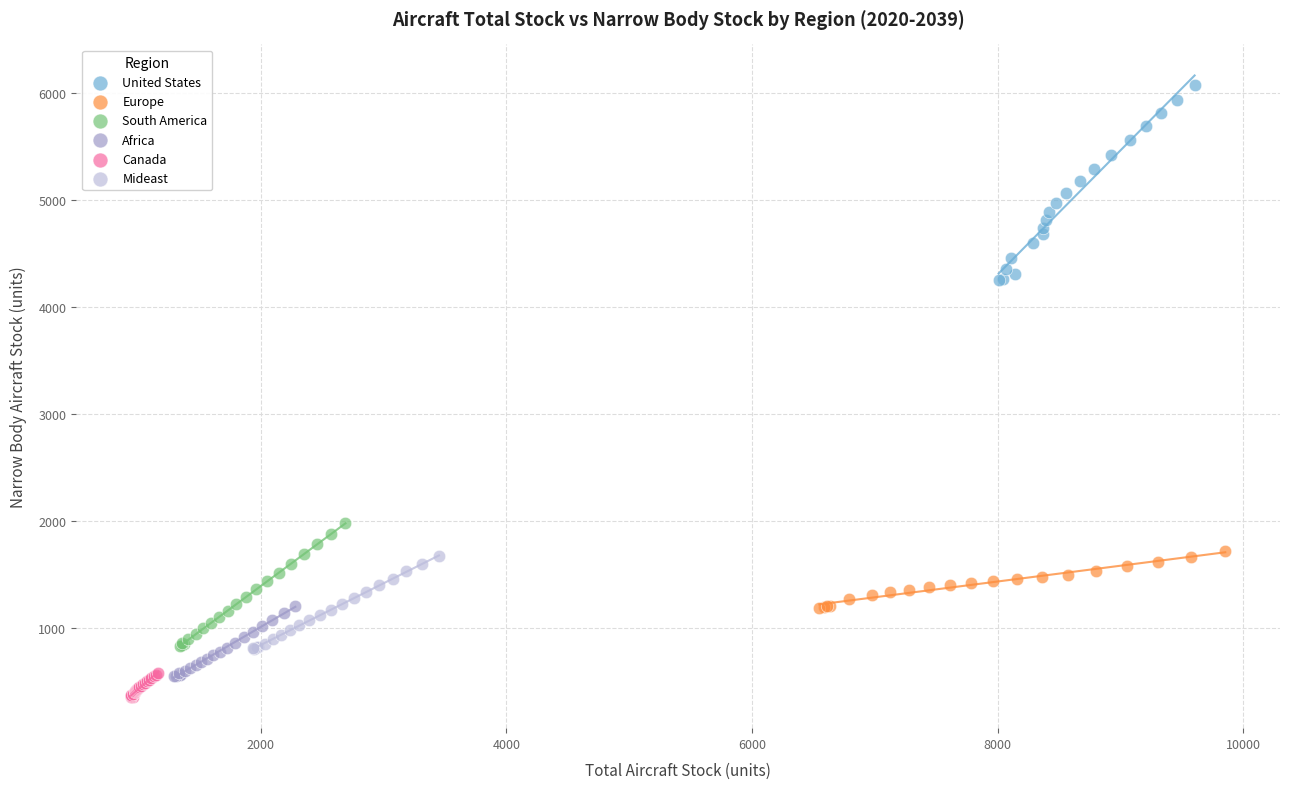

Which series has the widest spread of Y values?

United States